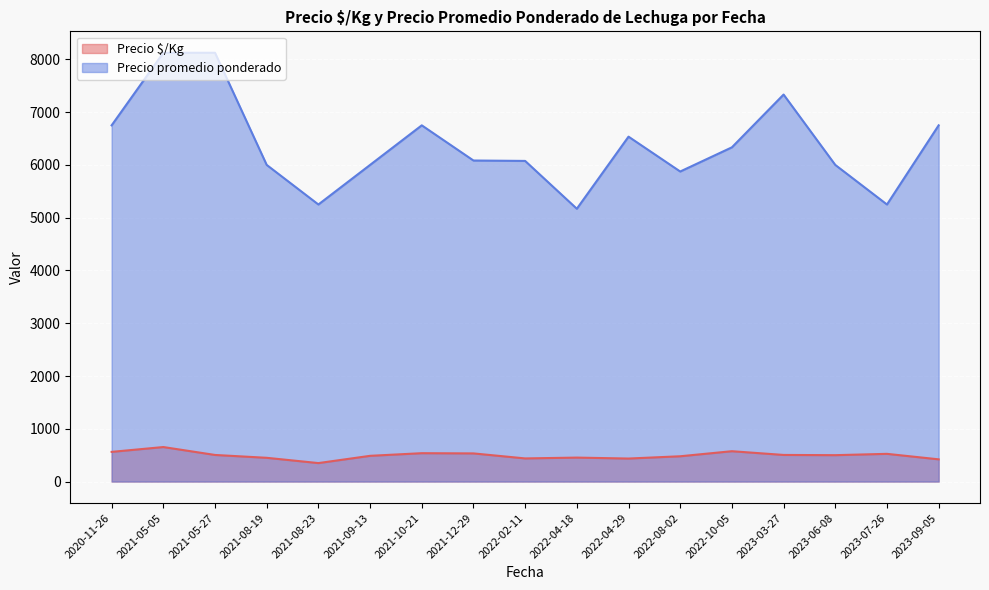

The Precio promedio ponderado series shows 9103 at 2023-03-27. True or false?

False